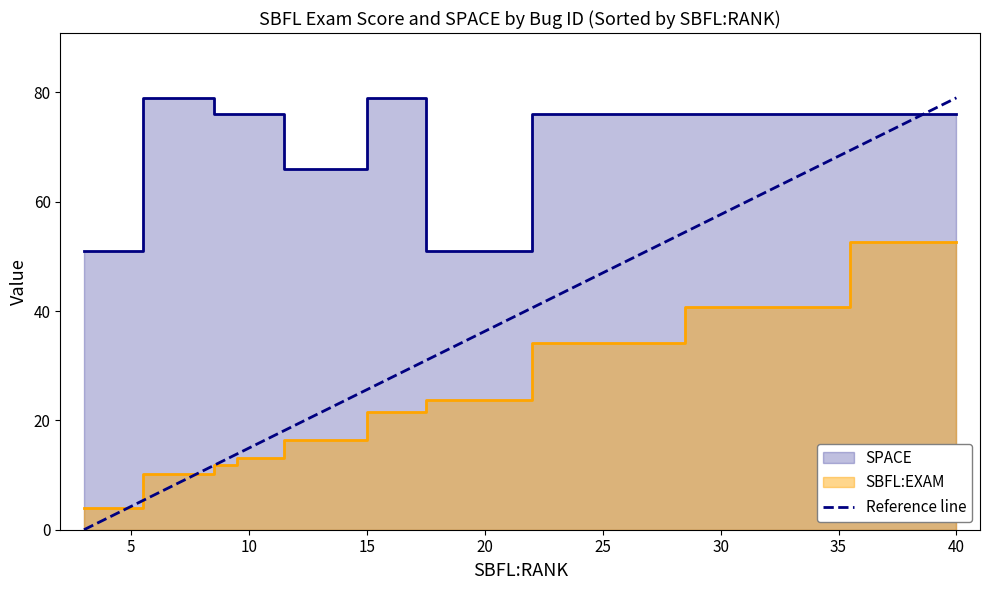

The SBFL:EXAM series shows 67.1 at ID_221. True or false?

False